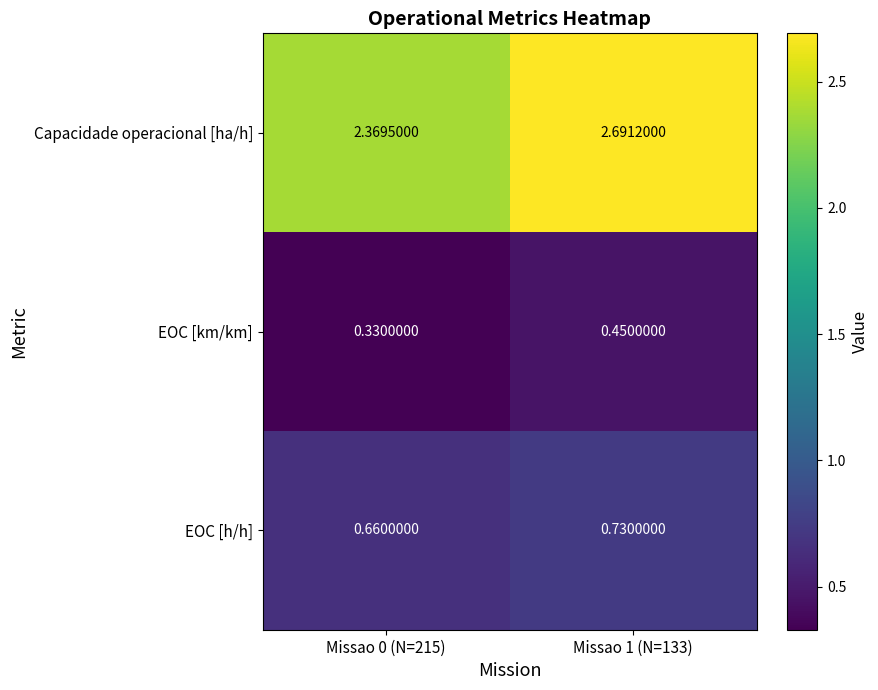

Rank the series at Missao 1 (N=133) from lowest to highest value.

EOC [km/km], EOC [h/h], Capacidade operacional [ha/h]